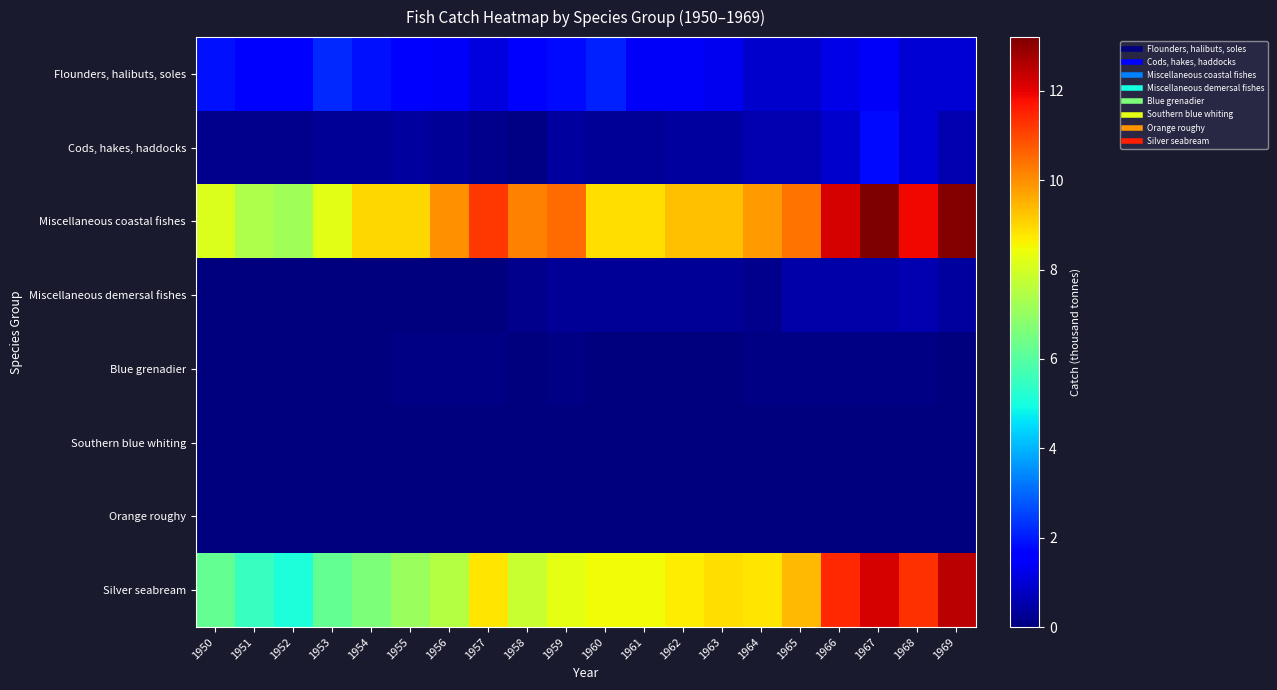

Reading left to right, extract all data points from this chart.

Flounders, halibuts, soles: 1950=1.9	1951=1.7	1952=1.7	1953=2.2	1954=1.9	1955=1.7	1956=1.4	1957=1.1	1958=1.7	1959=1.8	1960=2.1	1961=1.4	1962=1.4	1963=1.3	1964=0.9	1965=0.9	1966=1.2	1967=1.4	1968=1.0	1969=1.0
Cods, hakes, haddocks: 1950=0.2	1951=0.2	1952=0.2	1953=0.3	1954=0.3	1955=0.4	1956=0.3	1957=0.2	1958=0.1	1959=0.4	1960=0.3	1961=0.3	1962=0.4	1963=0.4	1964=0.6	1965=0.6	1966=0.9	1967=1.8	1968=1.0	1969=0.6
Miscellaneous coastal fishes: 1950=8.1	1951=7.4	1952=7.2	1953=8.2	1954=9.0	1955=9.0	1956=10.0	1957=11.2	1958=10.2	1959=10.5	1960=8.9	1961=8.9	1962=9.3	1963=9.3	1964=9.8	1965=10.4	1966=12.2	1967=13.2	1968=11.9	1969=13.1
Miscellaneous demersal fishes: 1950=0.0	1951=0.0	1952=0.0	1953=0.0	1954=0.0	1955=0.0	1956=0.0	1957=0.0	1958=0.2	1959=0.3	1960=0.3	1961=0.3	1962=0.3	1963=0.3	1964=0.2	1965=0.5	1966=0.5	1967=0.5	1968=0.6	1969=0.4
Blue grenadier: 1950=0.0	1951=0.0	1952=0.0	1953=0.0	1954=0.0	1955=0.1	1956=0.1	1957=0.1	1958=0.0	1959=0.1	1960=0.0	1961=0.0	1962=0.0	1963=0.0	1964=0.1	1965=0.1	1966=0.1	1967=0.1	1968=0.1	1969=0.0
Southern blue whiting: 1950=0.0	1951=0.0	1952=0.0	1953=0.0	1954=0.0	1955=0.0	1956=0.0	1957=0.0	1958=0.0	1959=0.0	1960=0.0	1961=0.0	1962=0.0	1963=0.0	1964=0.0	1965=0.0	1966=0.0	1967=0.0	1968=0.0	1969=0.0
Orange roughy: 1950=0.0	1951=0.0	1952=0.0	1953=0.0	1954=0.0	1955=0.0	1956=0.0	1957=0.0	1958=0.0	1959=0.0	1960=0.0	1961=0.0	1962=0.0	1963=0.0	1964=0.0	1965=0.0	1966=0.0	1967=0.0	1968=0.0	1969=0.0
Silver seabream: 1950=6.2	1951=5.5	1952=5.1	1953=6.2	1954=6.6	1955=7.1	1956=7.5	1957=8.8	1958=7.8	1959=8.3	1960=8.5	1961=8.5	1962=8.7	1963=8.9	1964=8.8	1965=9.4	1966=11.4	1967=12.2	1968=11.3	1969=12.5